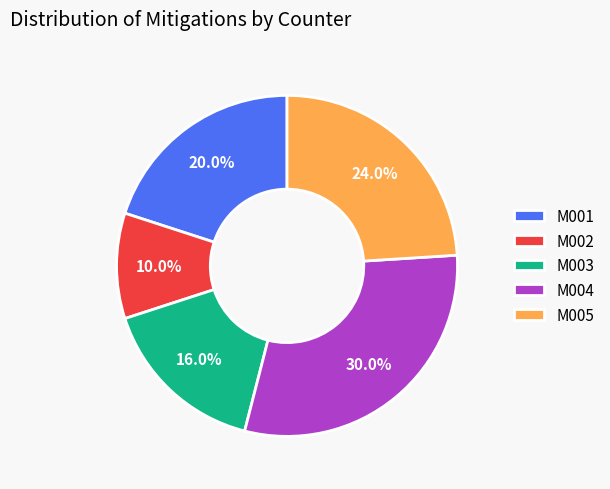

Combined, do M002 and M001 account for over 50%?

No